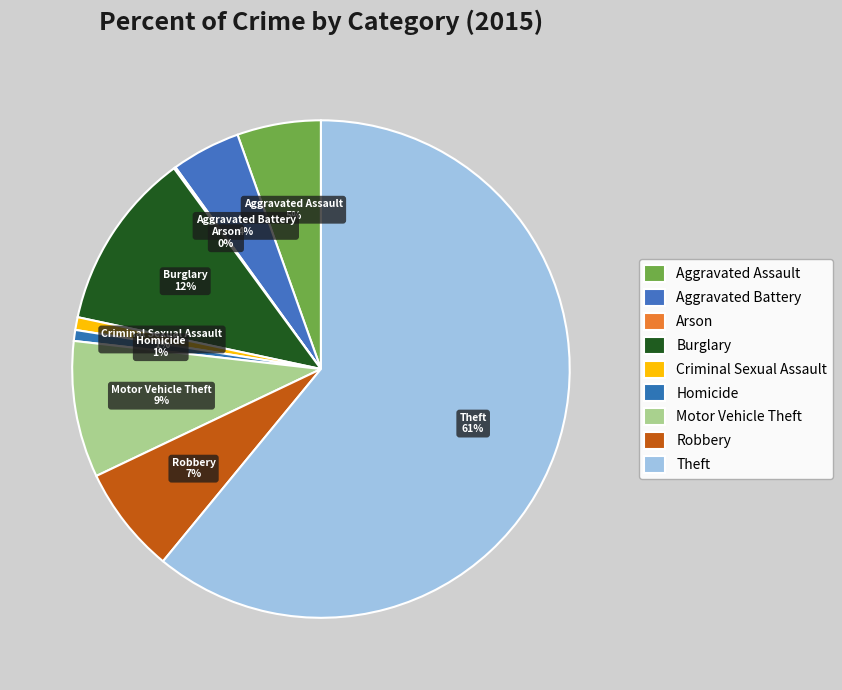

Which has a higher value, Robbery or Aggravated Assault?

Robbery